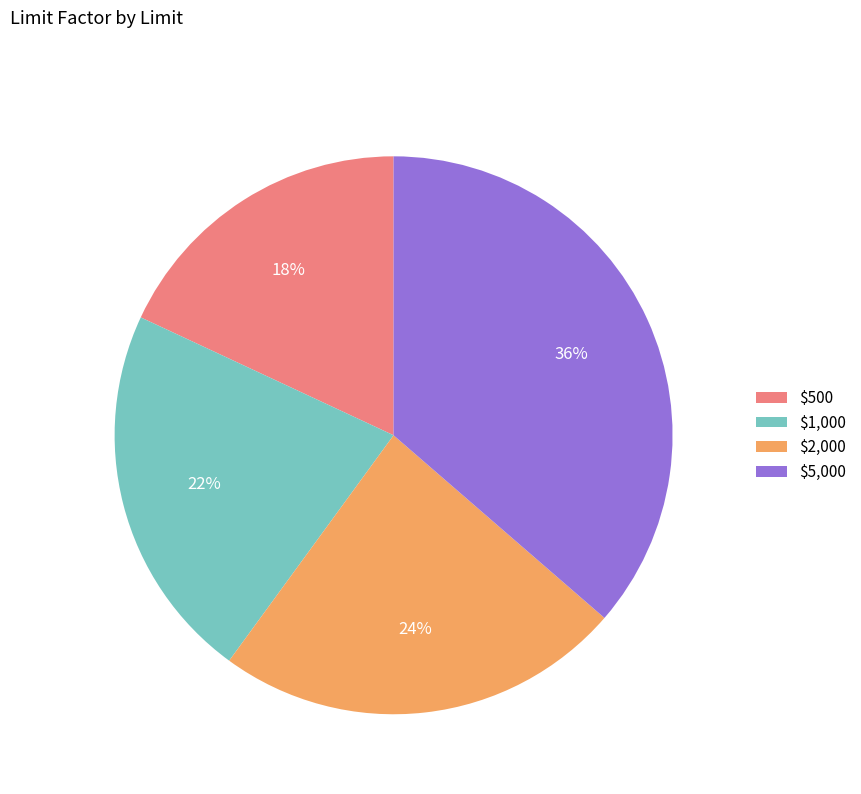

To the nearest percent, what is the difference between the largest and smallest slice percentages?

18%